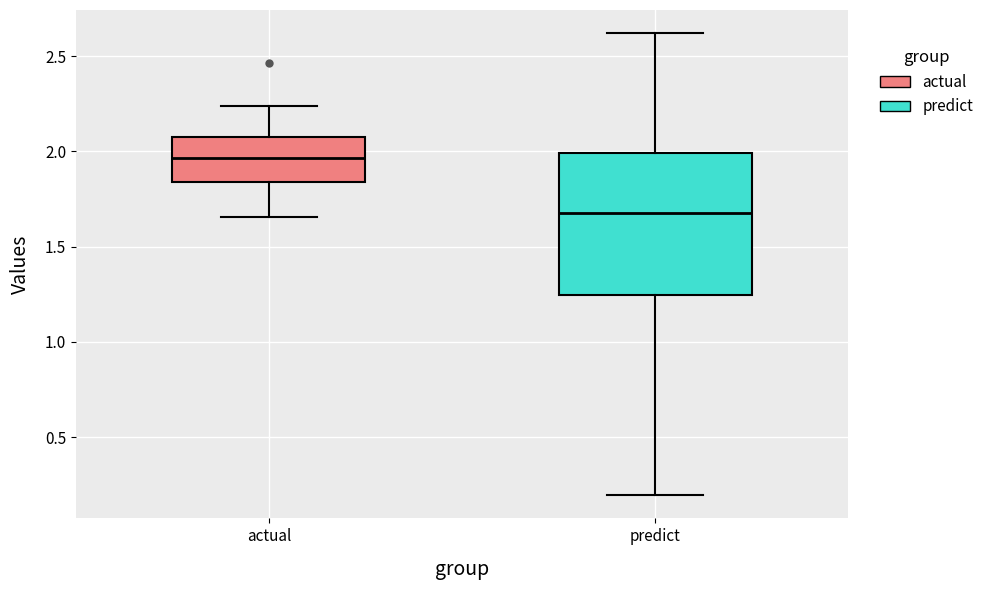

Reading left to right, read every box against the y-axis: the position of its median line, the range the box covers, and the ends of its whiskers. The values are not printed on the chart, so give them approximately, as read against the axis.

actual: median 1.95, box 1.85 to 2.10, whiskers 1.65 to 2.25
predict: median 1.70, box 1.25 to 2.00, whiskers 0.20 to 2.60